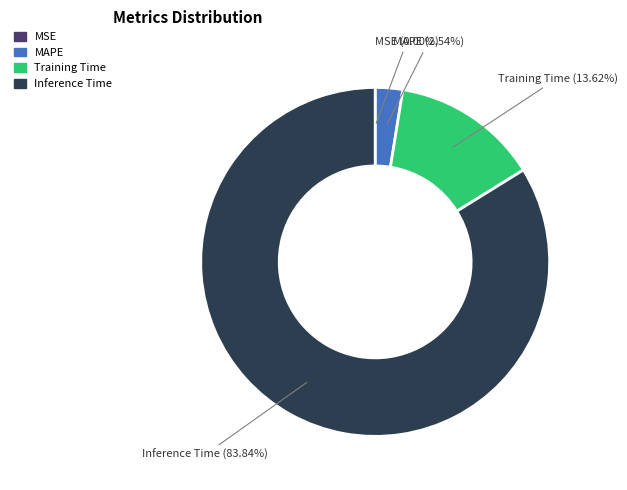

Does any single category account for the majority?

Yes